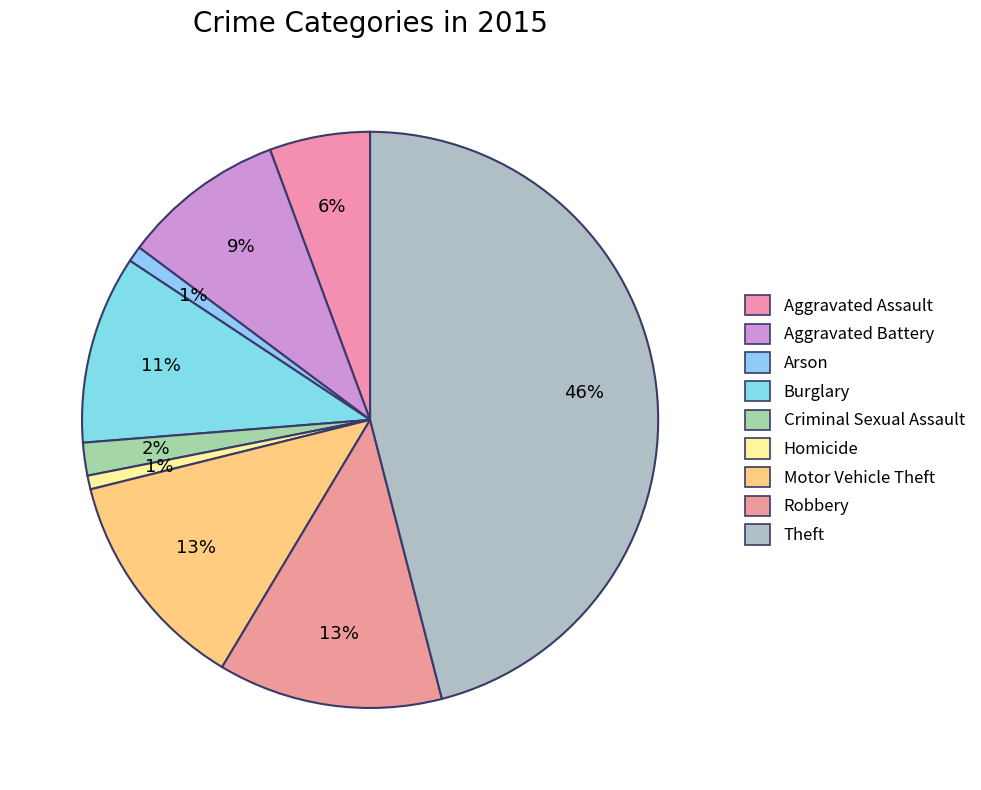

Which slice is the largest?

Theft